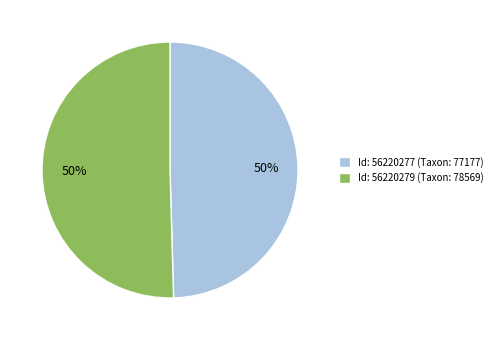

The Id: 56220279 (Taxon: 78569) slice represents 65% of the pie. True or false?

False